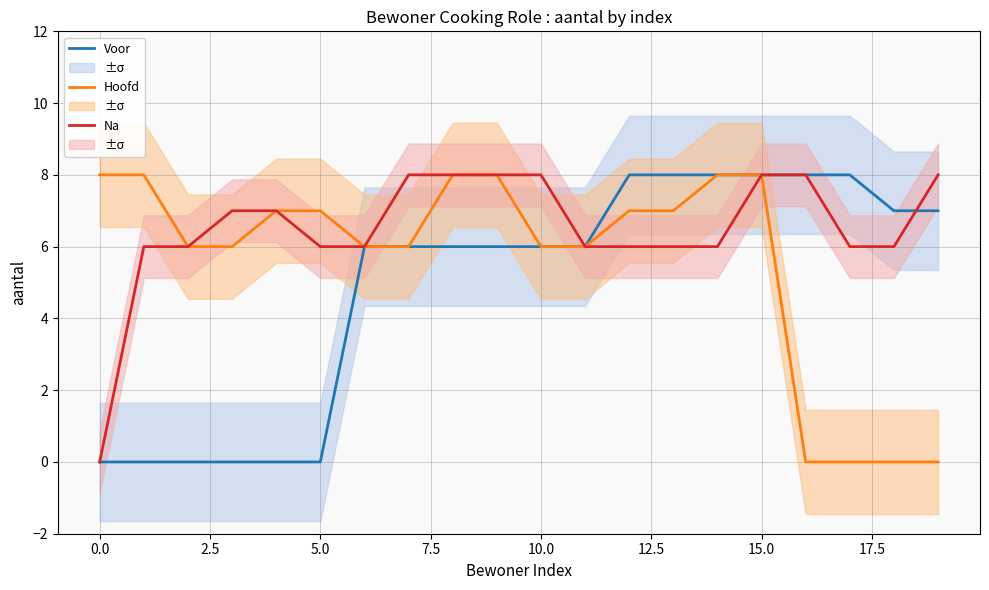

True or false: Na has more than 0 interior local peaks.

False